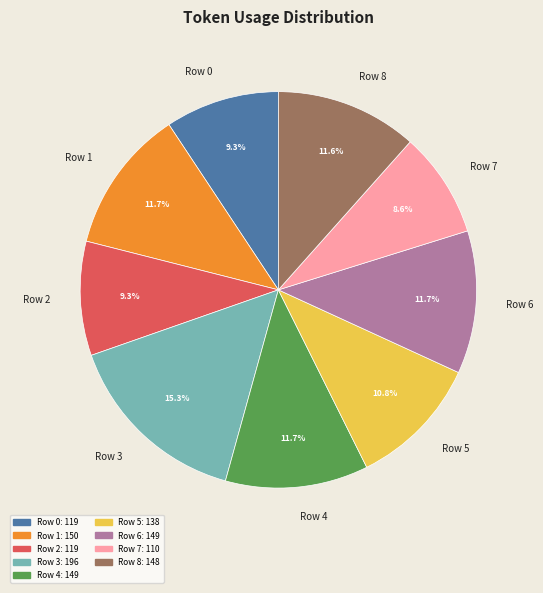

How many segments does this pie chart have?

9